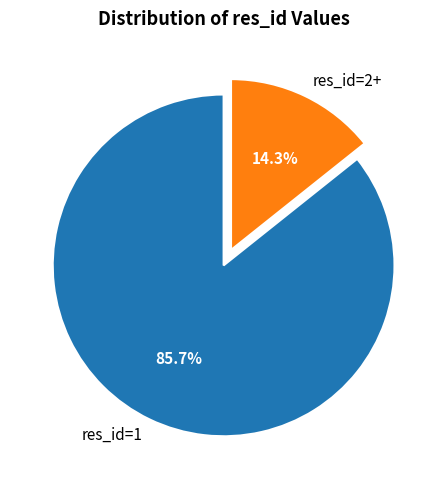

Approximately how many times larger is the value at res_id=1 compared to res_id=2+?

6.0